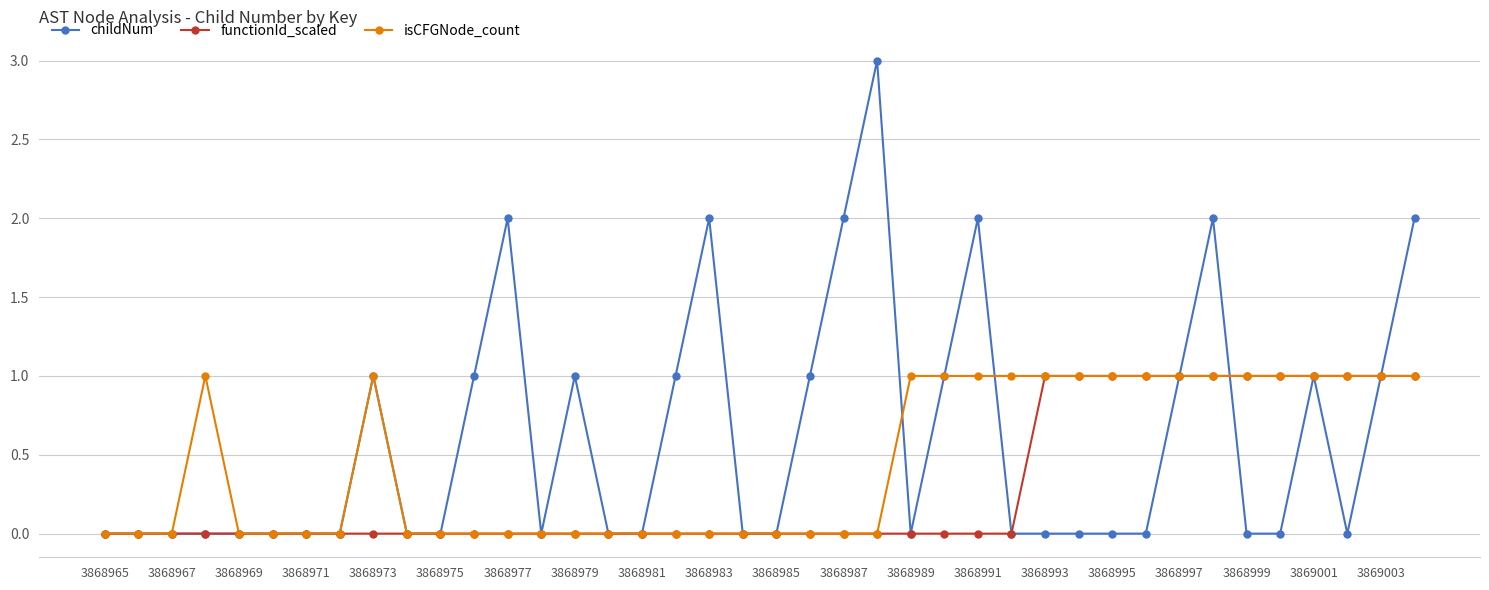

True or false: isCFGNode_count has more than 0 interior local peaks.

True